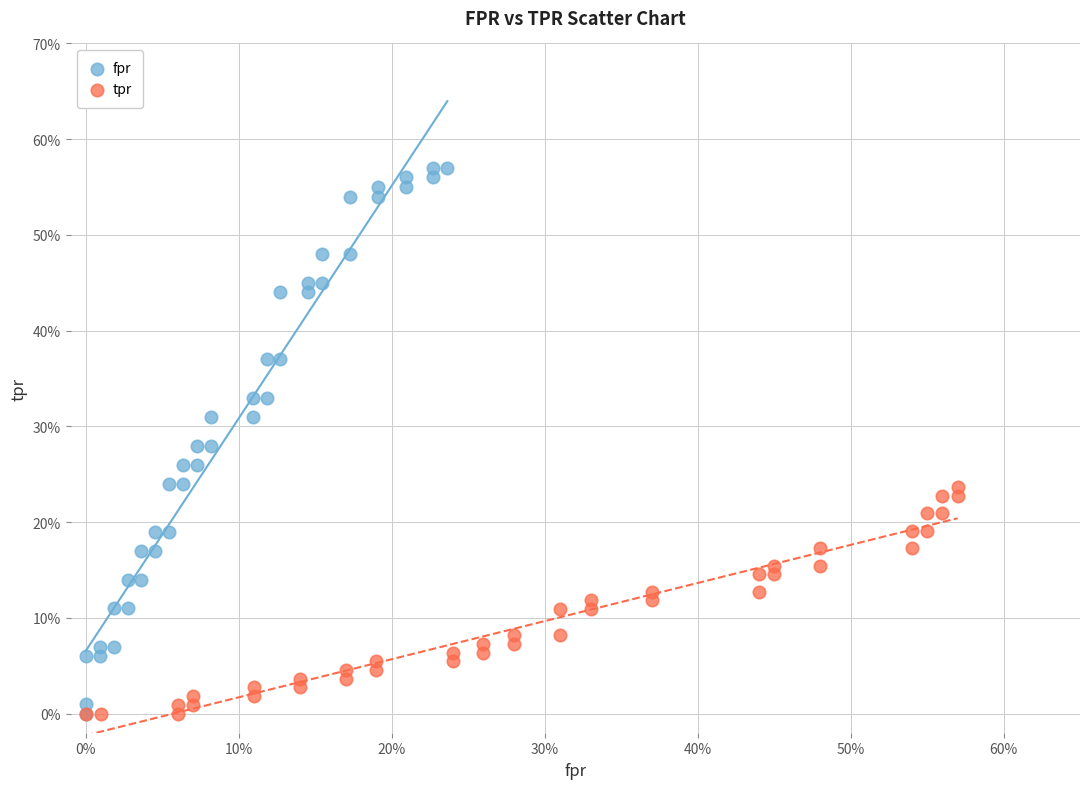

Which series has the largest Y range (max minus min)?

fpr